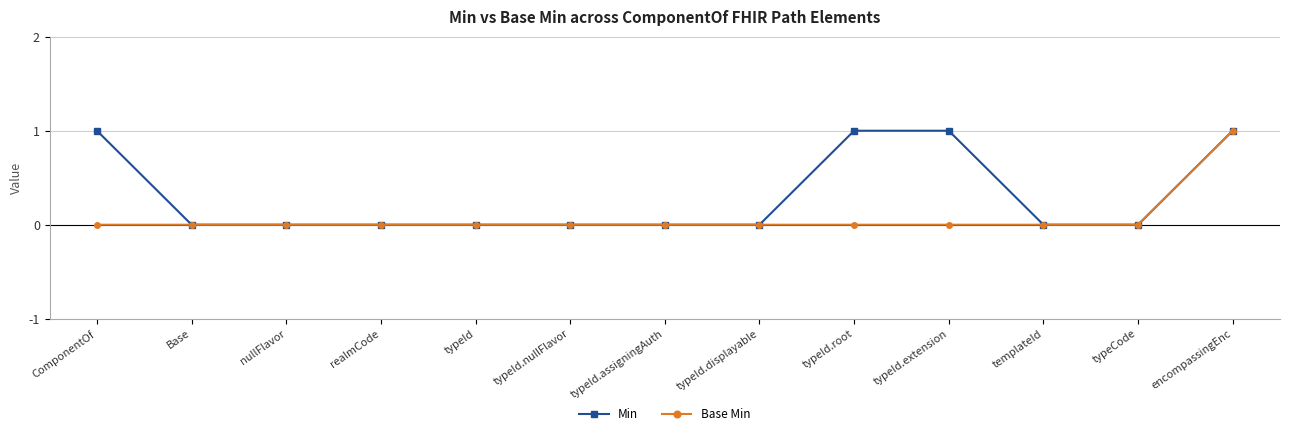

What is the label of the 1st point from the left?

ComponentOf